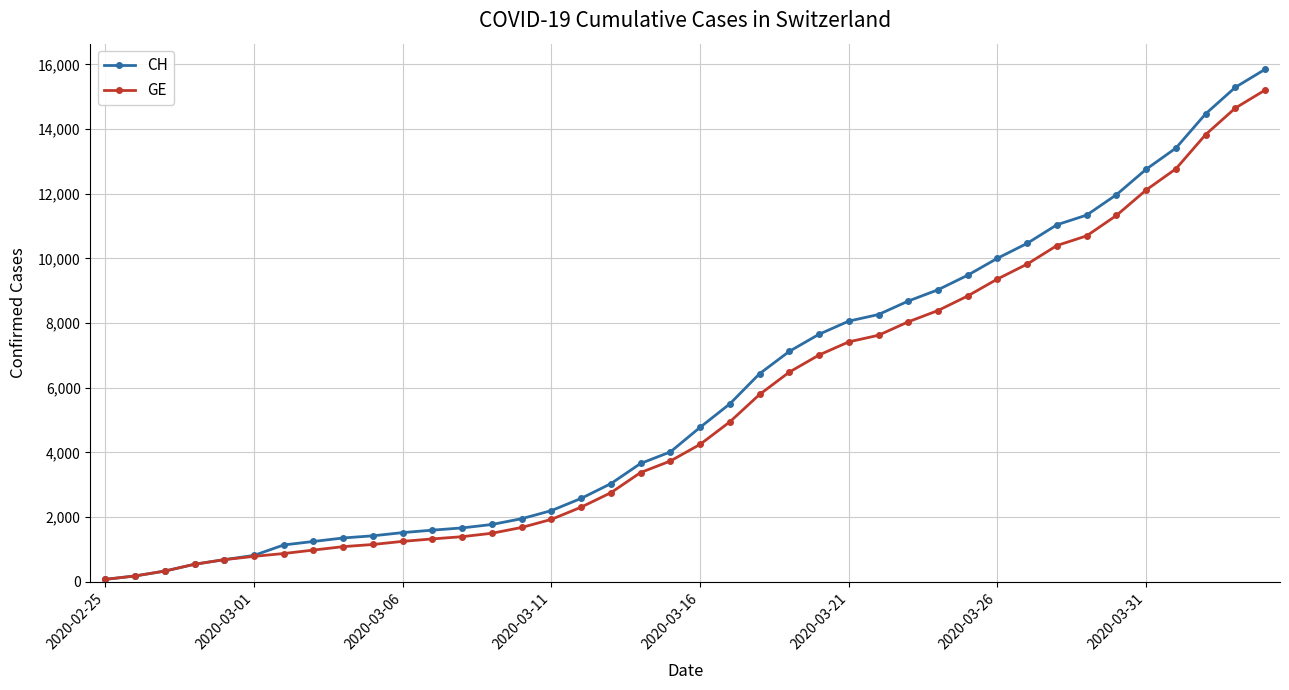

What is the maximum value shown in the chart?

15850